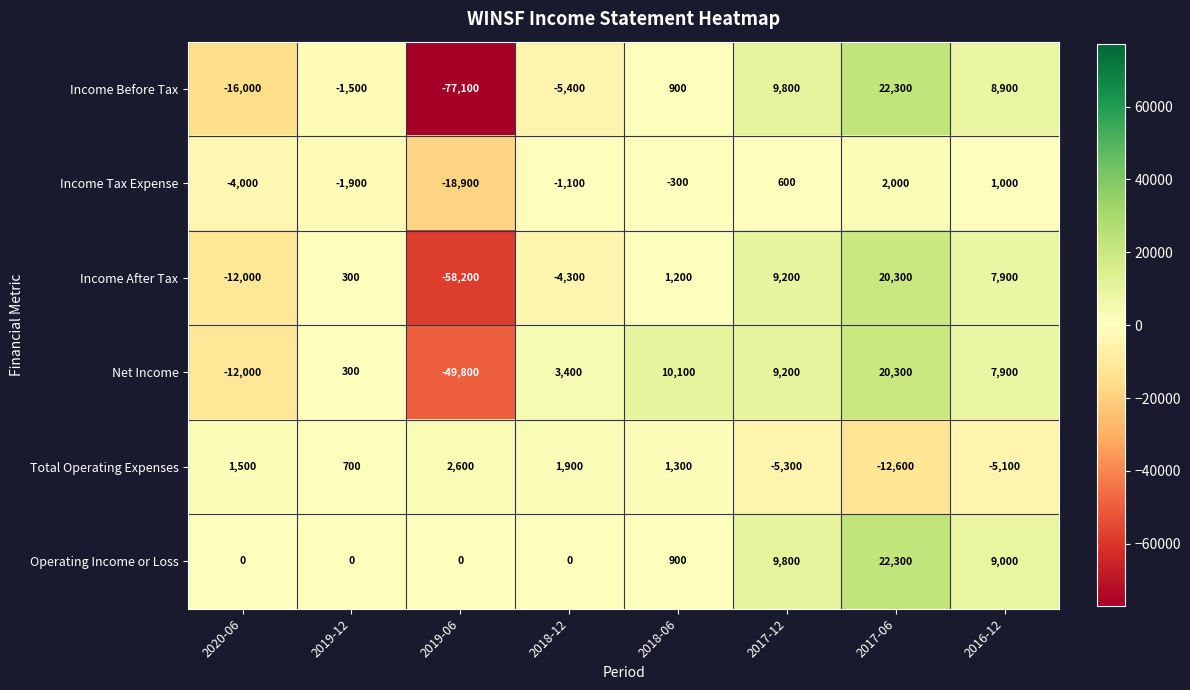

Which category has the highest value across all series?

2017-06